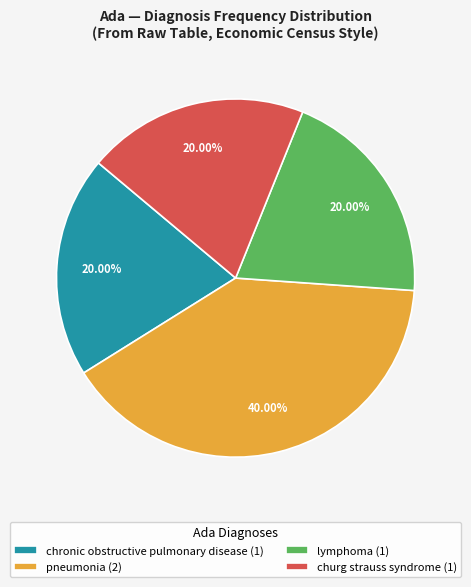

Does churg strauss syndrome (1) represent more than half of the total?

No